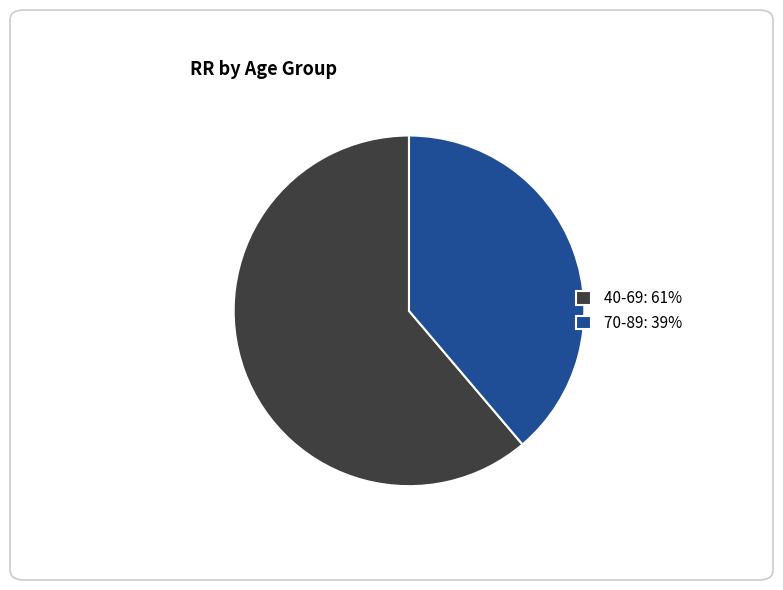

Is there a majority slice in this chart?

Yes